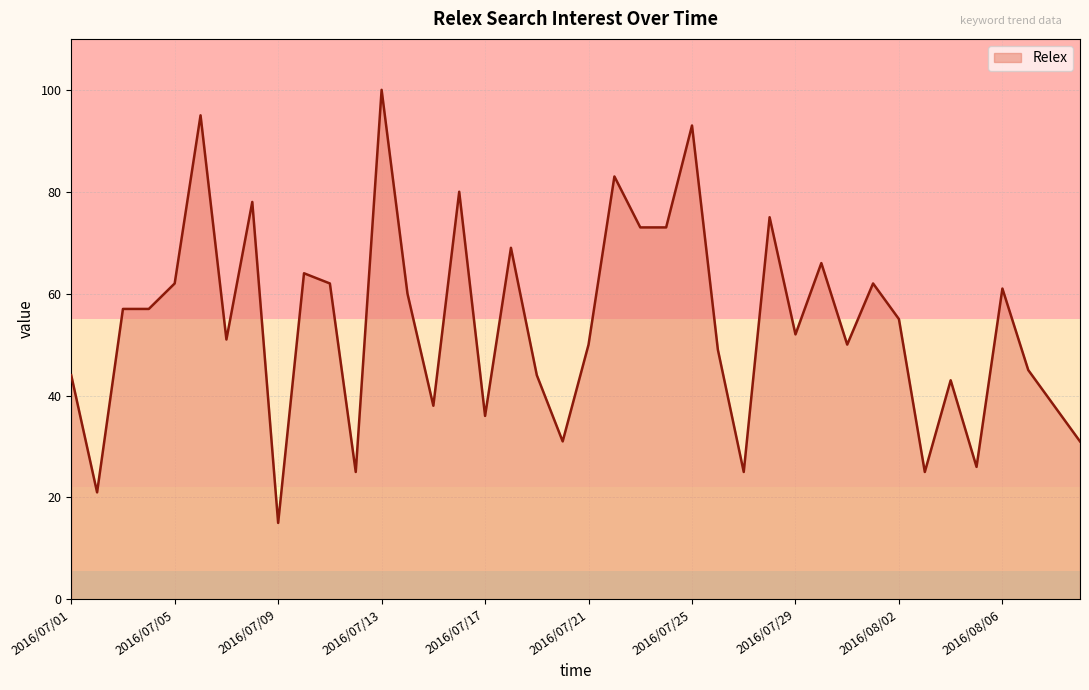

What is the difference between the maximum and minimum values?

85